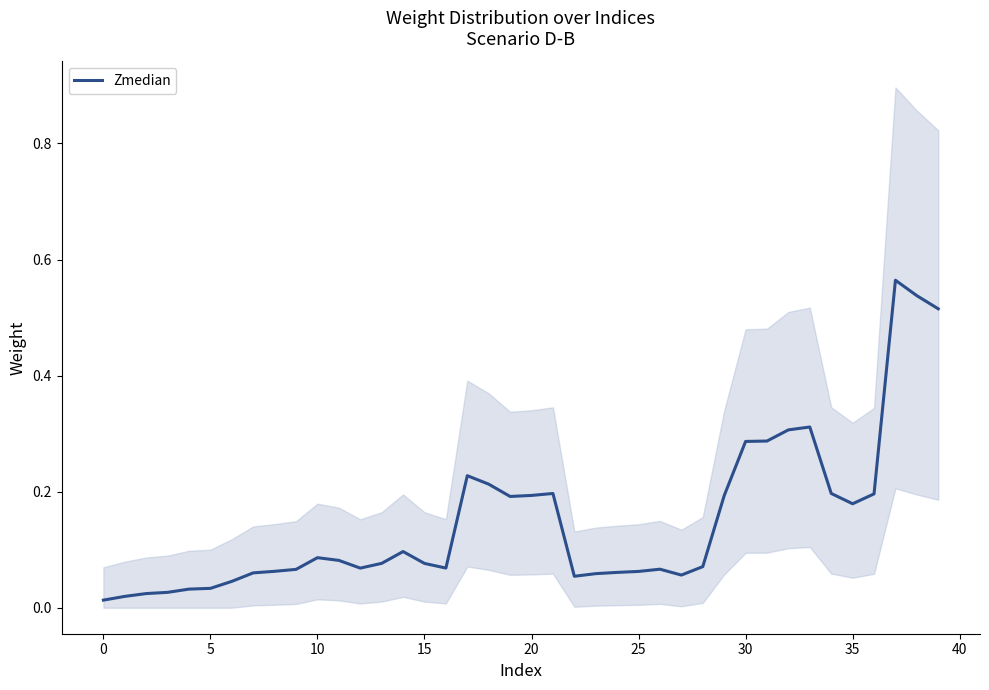

Reading right to left, transcribe all the data shown in this chart.

0.5	0.5	0.6	0.2	0.2	0.2	0.3	0.3	0.3	0.3	0.2	0.1	0.1	0.1	0.1	0.1	0.1	0.1	0.2	0.2	0.2	0.2	0.2	0.1	0.1	0.1	0.1	0.1	0.1	0.1	0.1	0.1	0.1	0.0	0.0	0.0	0.0	0.0	0.0	0.0